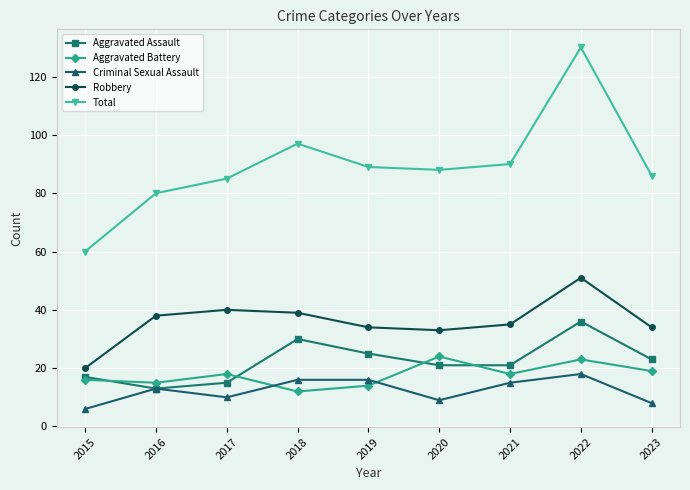

Which label corresponds to the smallest value in the chart?

2015